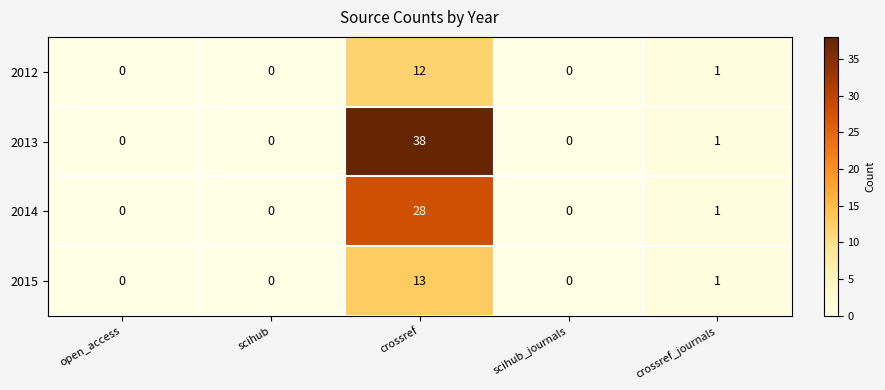

Rank the series by their maximum value, from highest to lowest.

2013, 2014, 2015, 2012